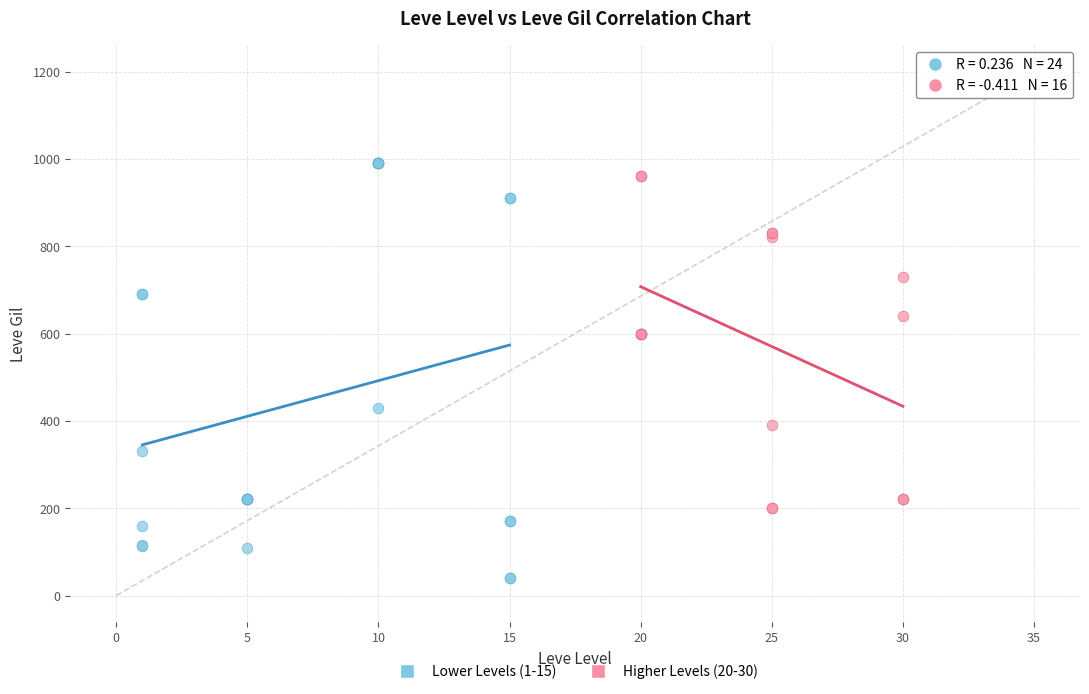

Which series has the widest spread of Y values?

Lower Levels (1-15)